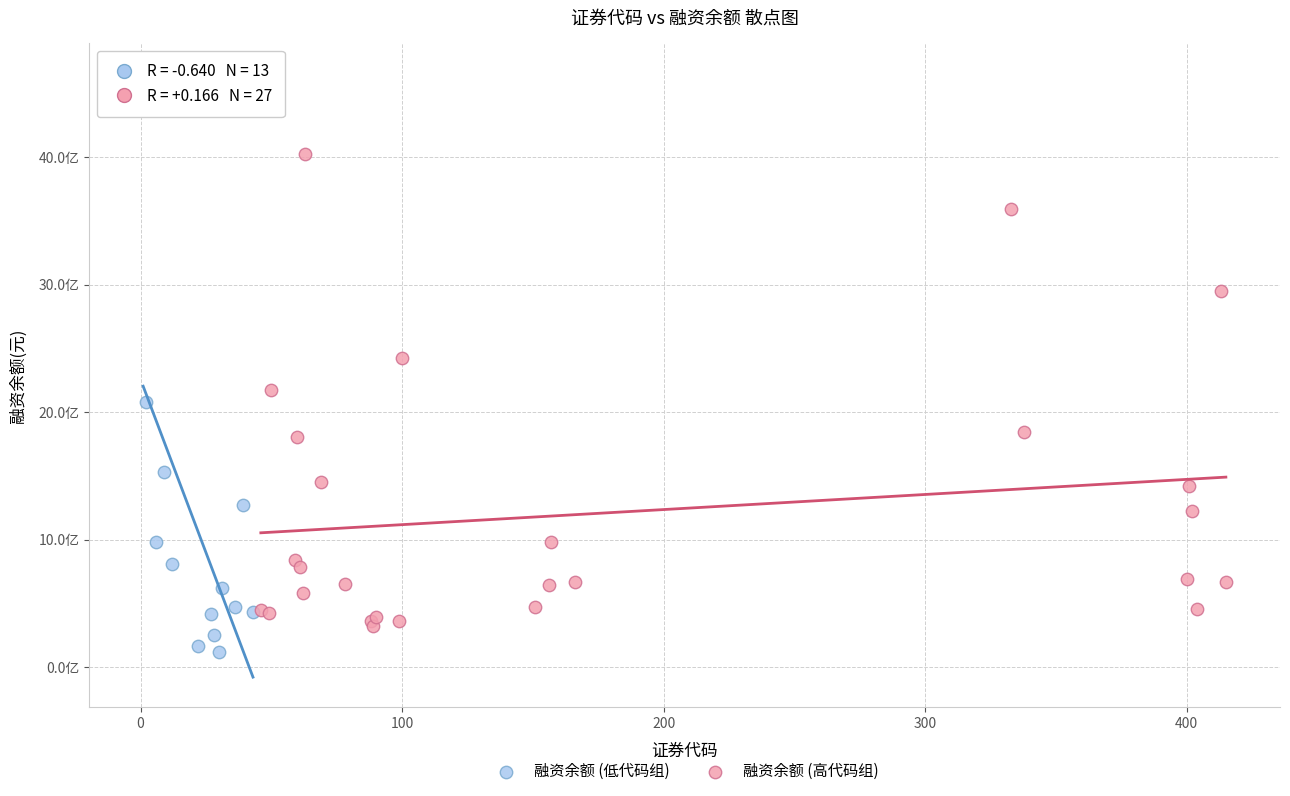

What are all the series names shown in the legend?

融资余额 (低代码组), 融资余额 (高代码组)